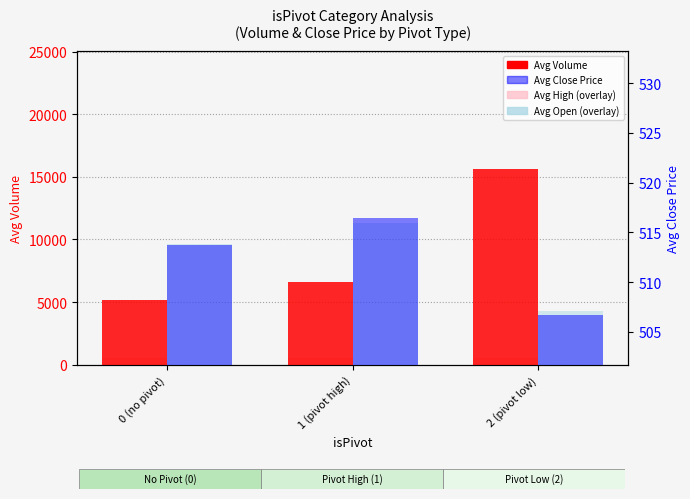

Where is Avg Open (overlay) nearest to the value 511?

0 (no pivot)